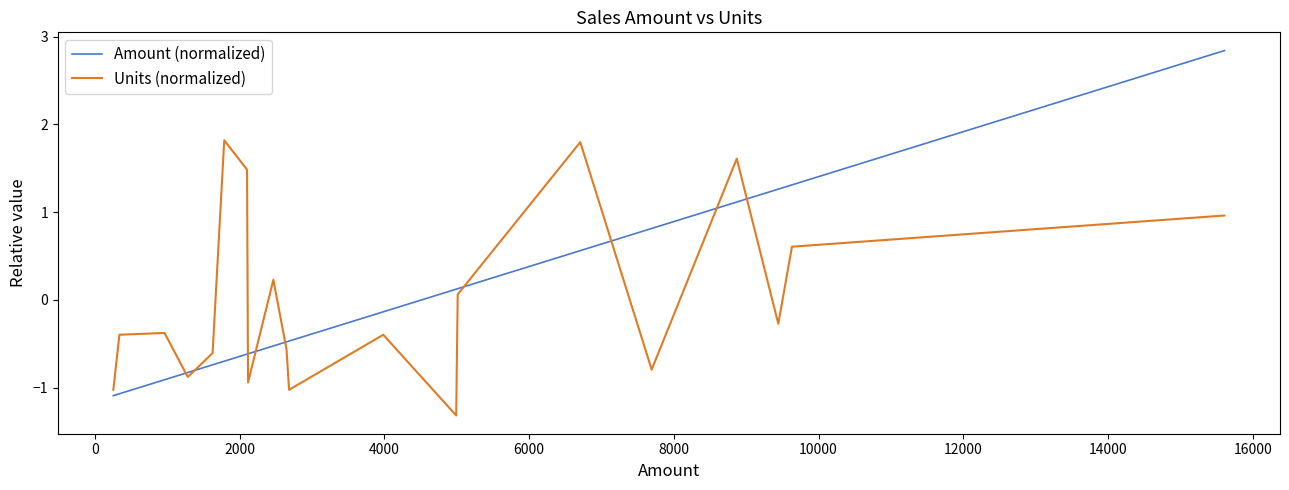

True or false: Units (normalized) has more than 1 interior local peaks.

True